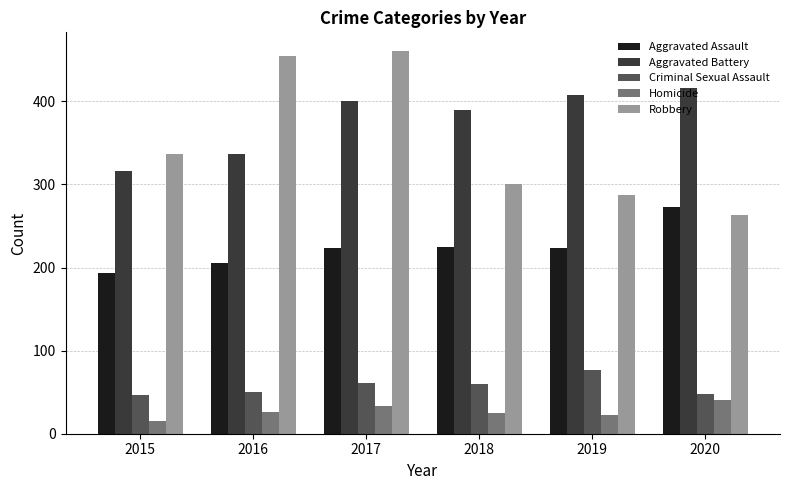

What is the value of the Aggravated Battery bar at the 5th from the left?

407